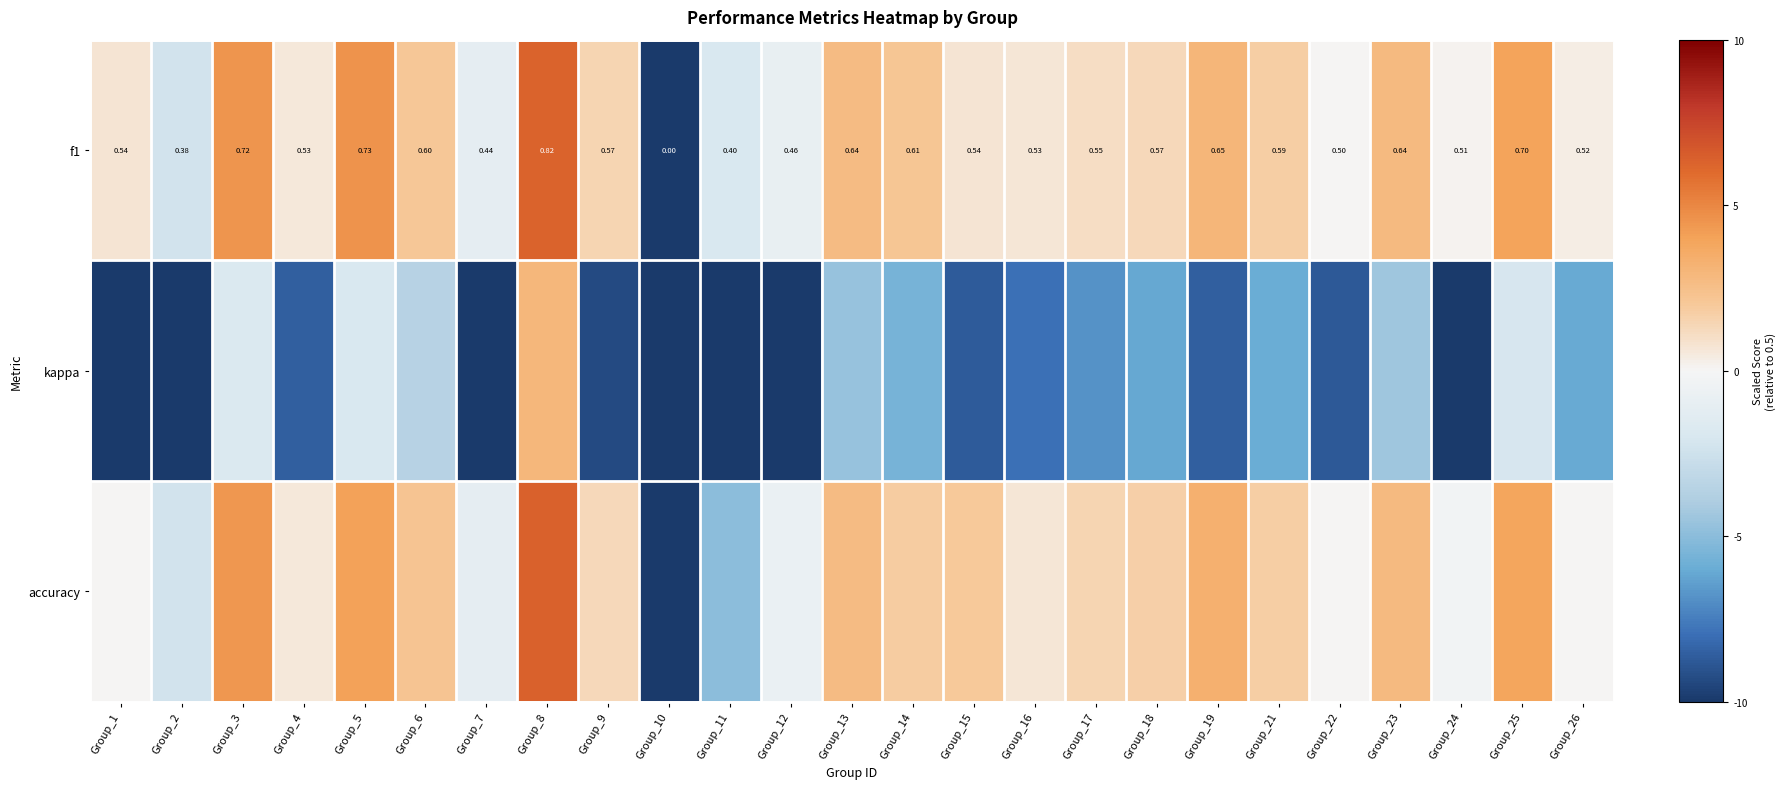

How many values in the f1 series are below 1?

12